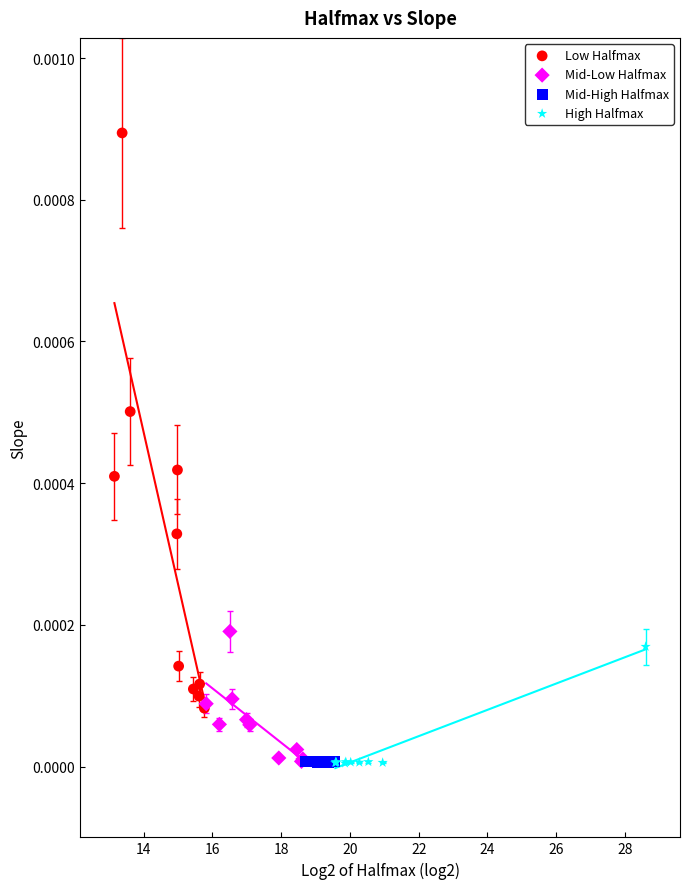

Which series has the widest spread of Y values?

Low Halfmax